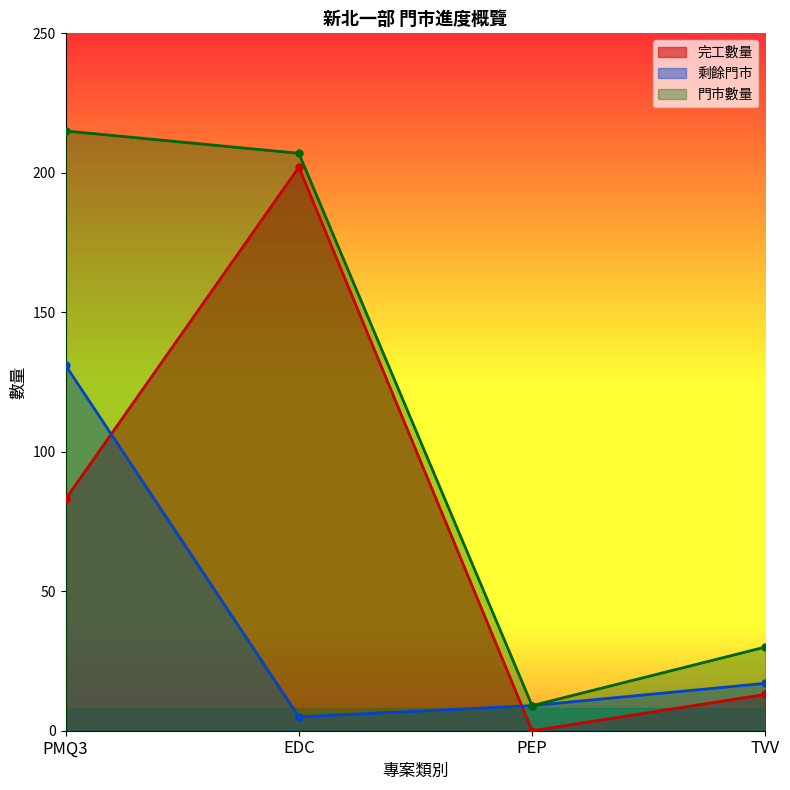

What is the label of the 1st point from the left?

PMQ3